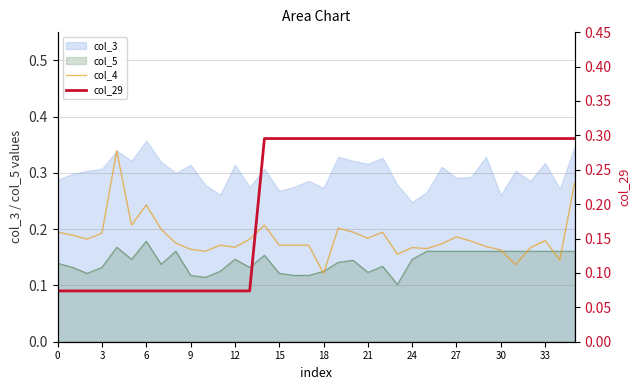

What is the sum of the col_4 values at 27 and 18?

0.3